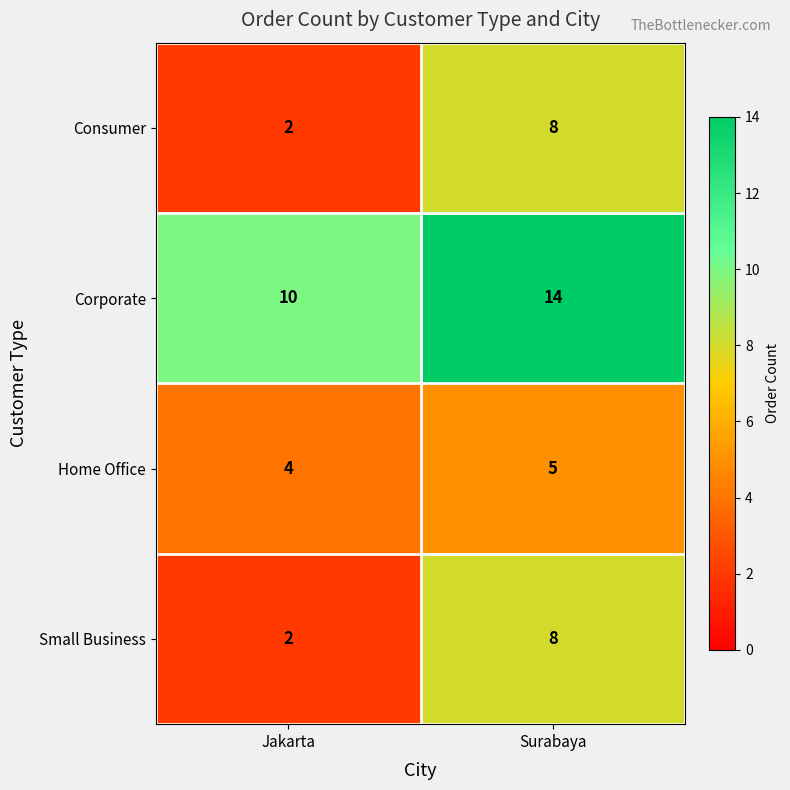

What is the difference between the maximum and minimum values in the Small Business series?

6